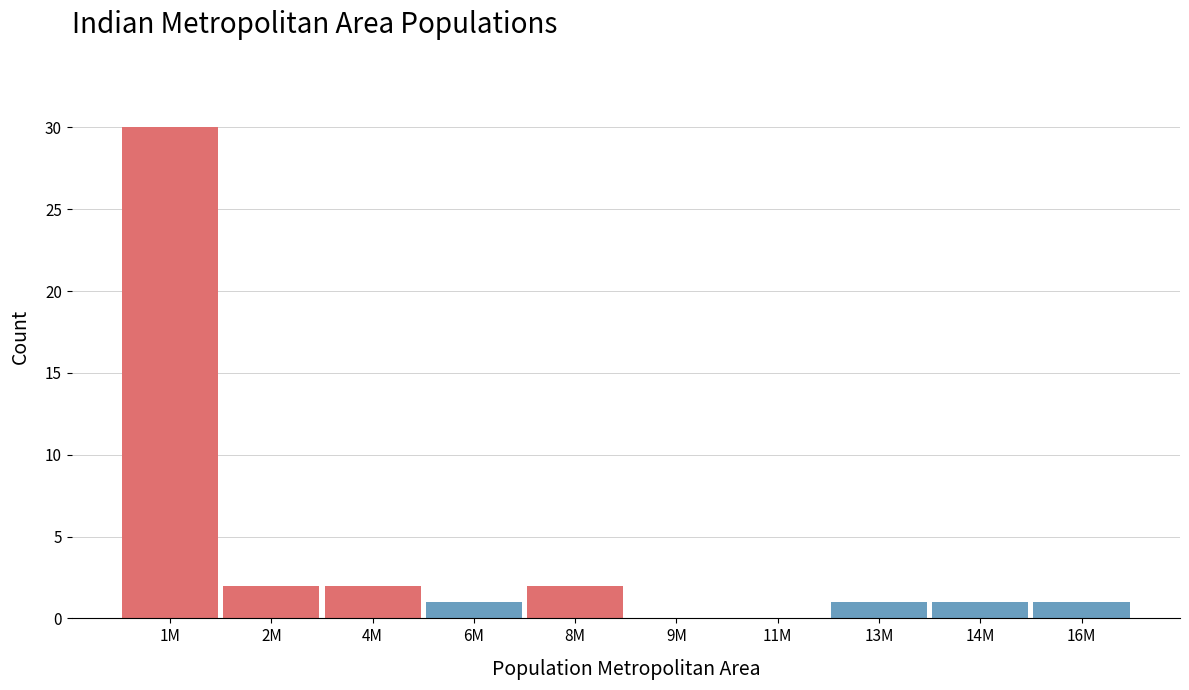

Reading left to right, list all the values displayed in this chart.

1M=30	2M=2	4M=2	6M=1	8M=2	9M=0	11M=0	13M=1	14M=1	16M=1